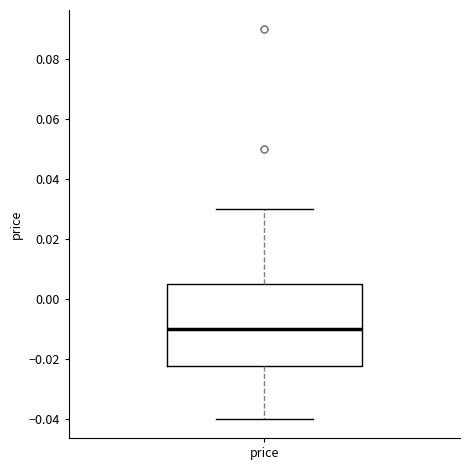

Where does the upper whisker of the box for price end on the y-axis? The values are not printed on the chart, so give them approximately, as read against the axis.

0.030